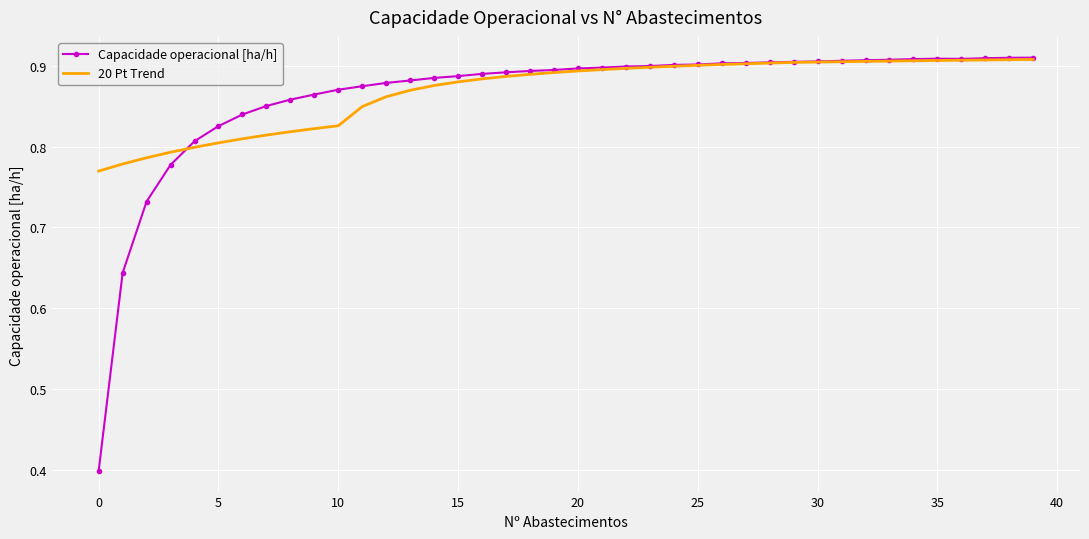

What is the minimum value for Capacidade operacional [ha/h]?

0.4